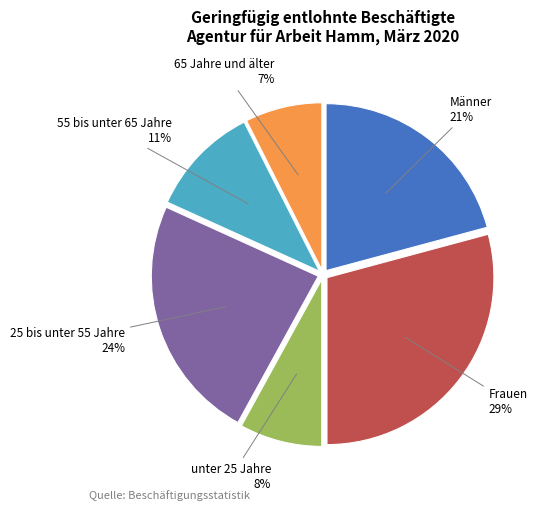

To the nearest percent, what is the average slice percentage?

17%